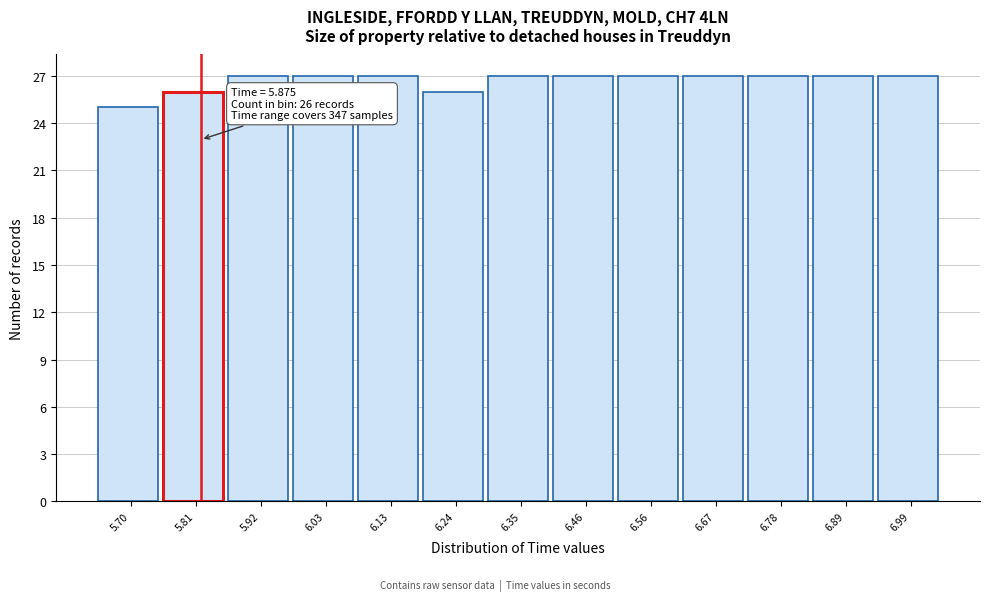

Reading right to left, list all the values displayed in this chart.

27	27	27	27	27	27	27	26	27	27	27	26	25